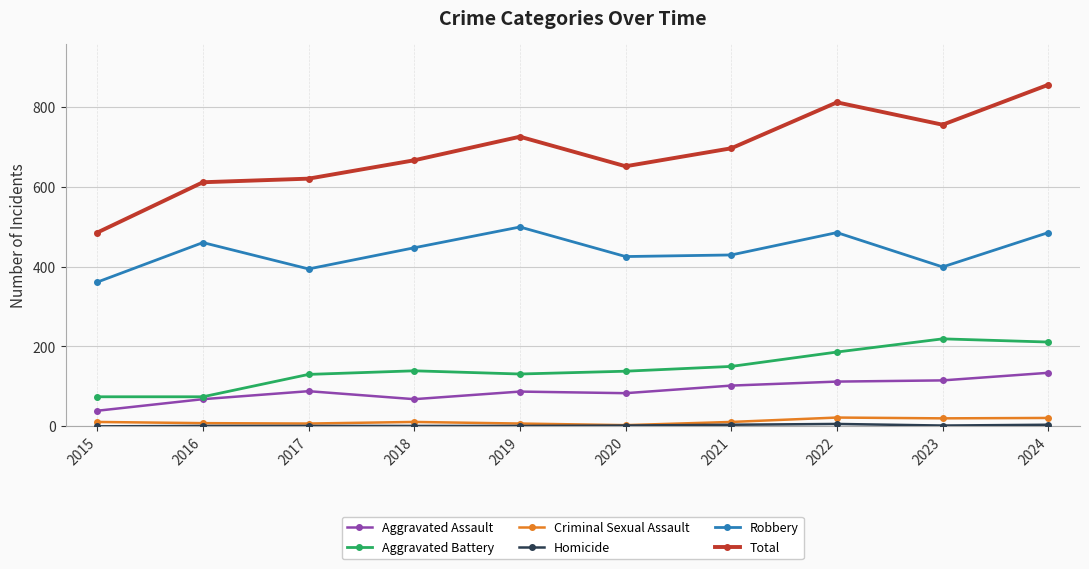

True or false: Criminal Sexual Assault and Total intersect in this chart.

False